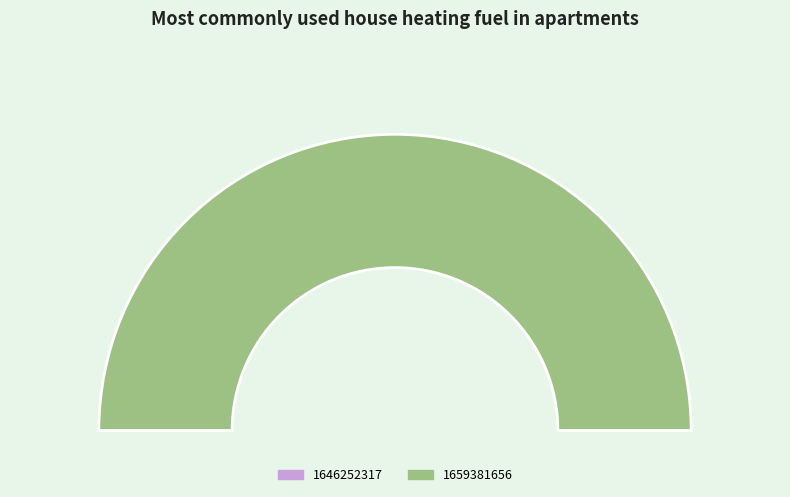

What is the change in value from 1646252317 to 1659381656?

+1